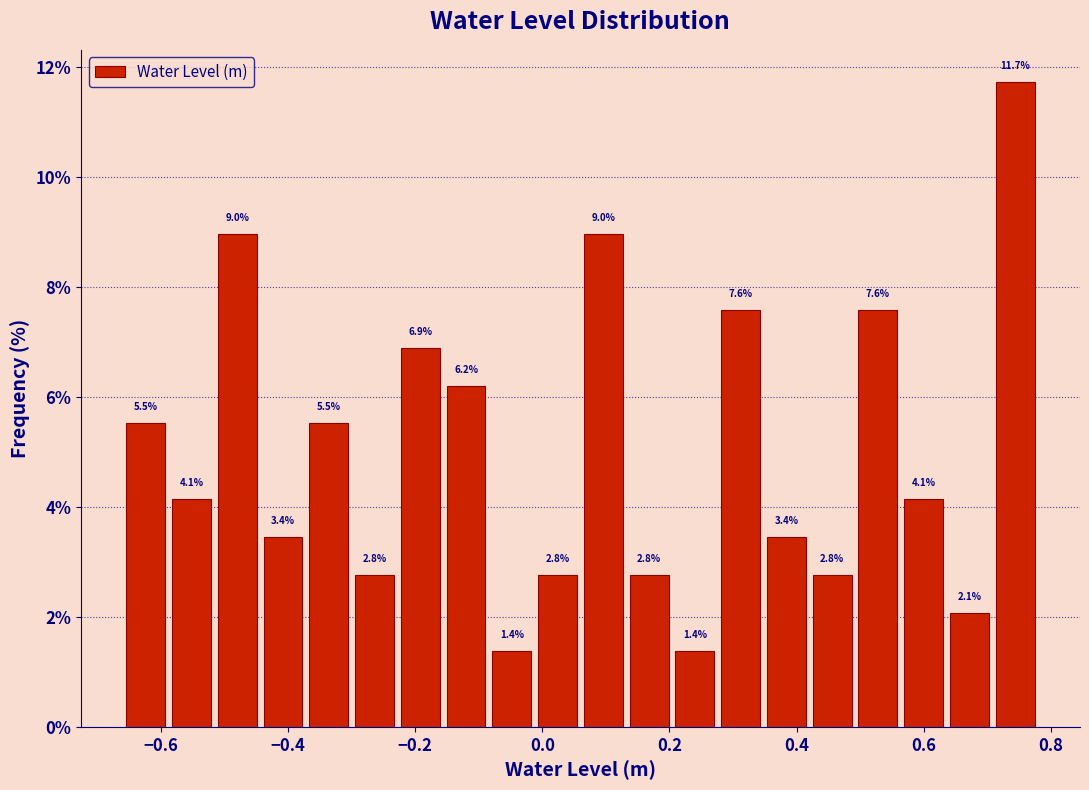

Around what value on the x-axis is the tallest bar? Give the approximate position of its centre, as read against the axis.

0.74